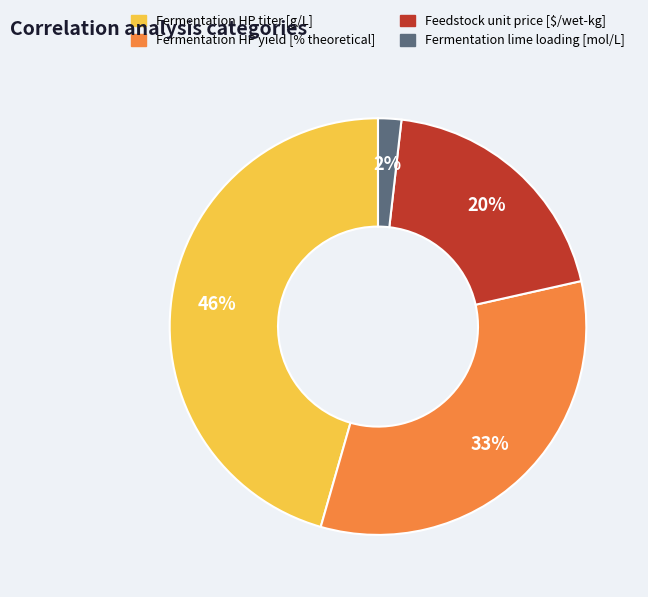

Does any single category account for the majority?

No